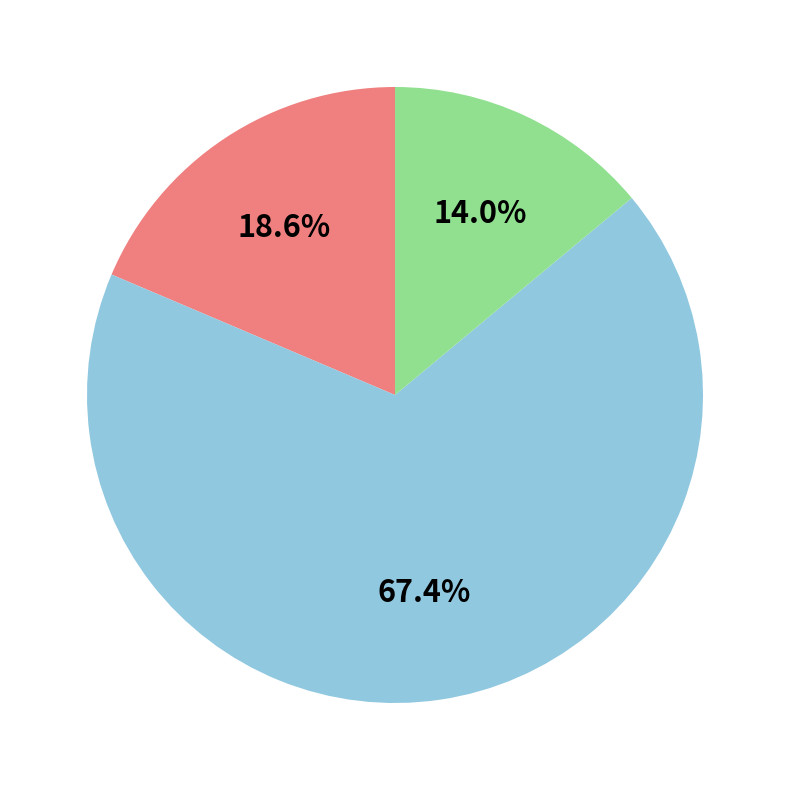

Is there a majority slice in this chart?

Yes